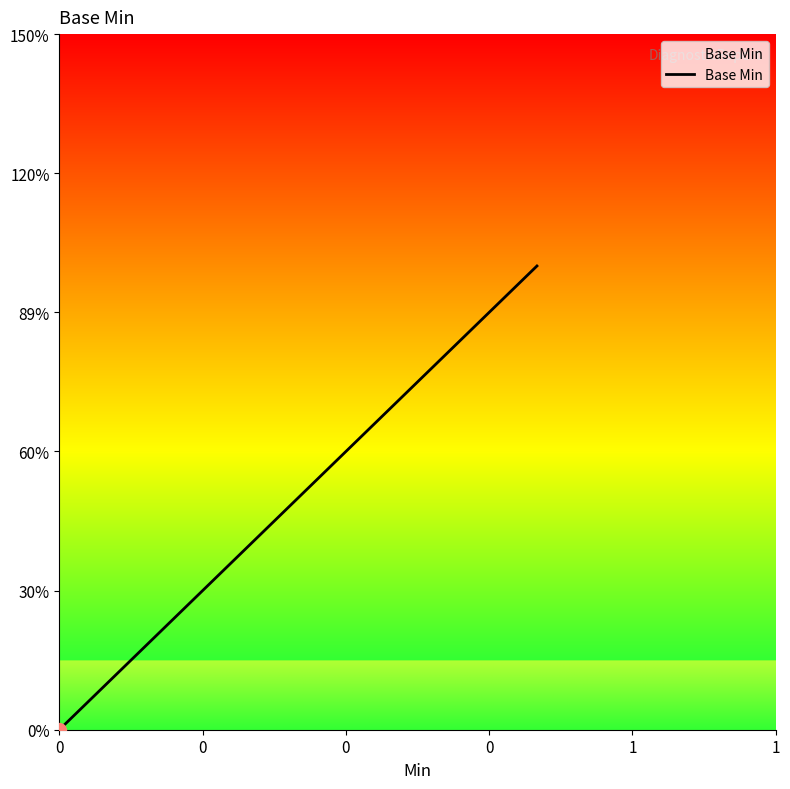

Reading right to left, what are all the values shown in this chart?

6.7	6.7	0.0	0.0	0.0	0.0	0.0	0.0	0.0	0.0	0.0	0.0	0.0	0.0	0.0	0.0	0.0	0.0	0.0	0.0	0.0	0.0	0.0	0.0	0.0	0.0	0.0	0.0	0.0	0.0	0.0	0.0	0.0